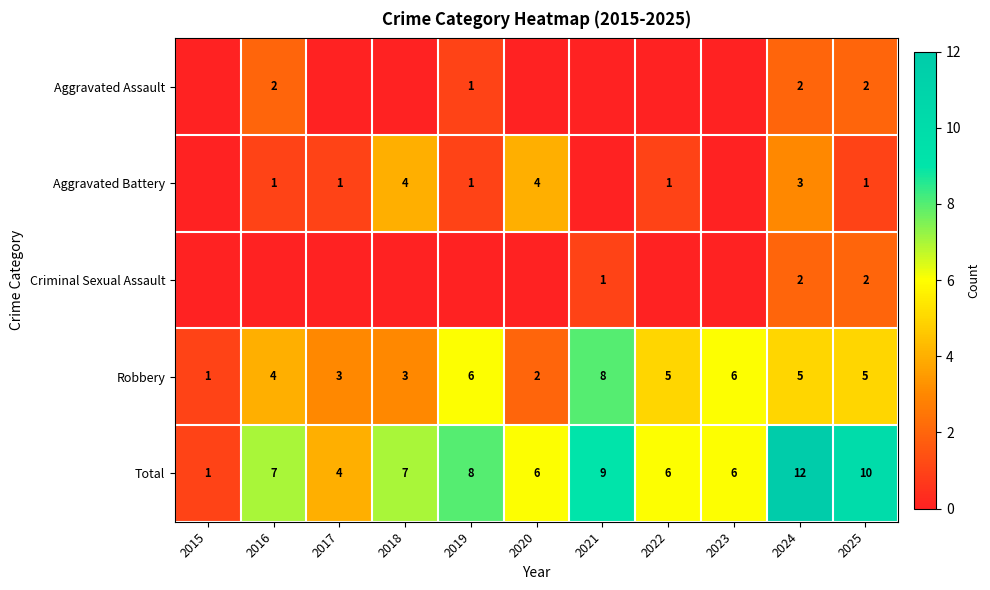

The value of Aggravated Battery at 2022 is 1. True or false?

True